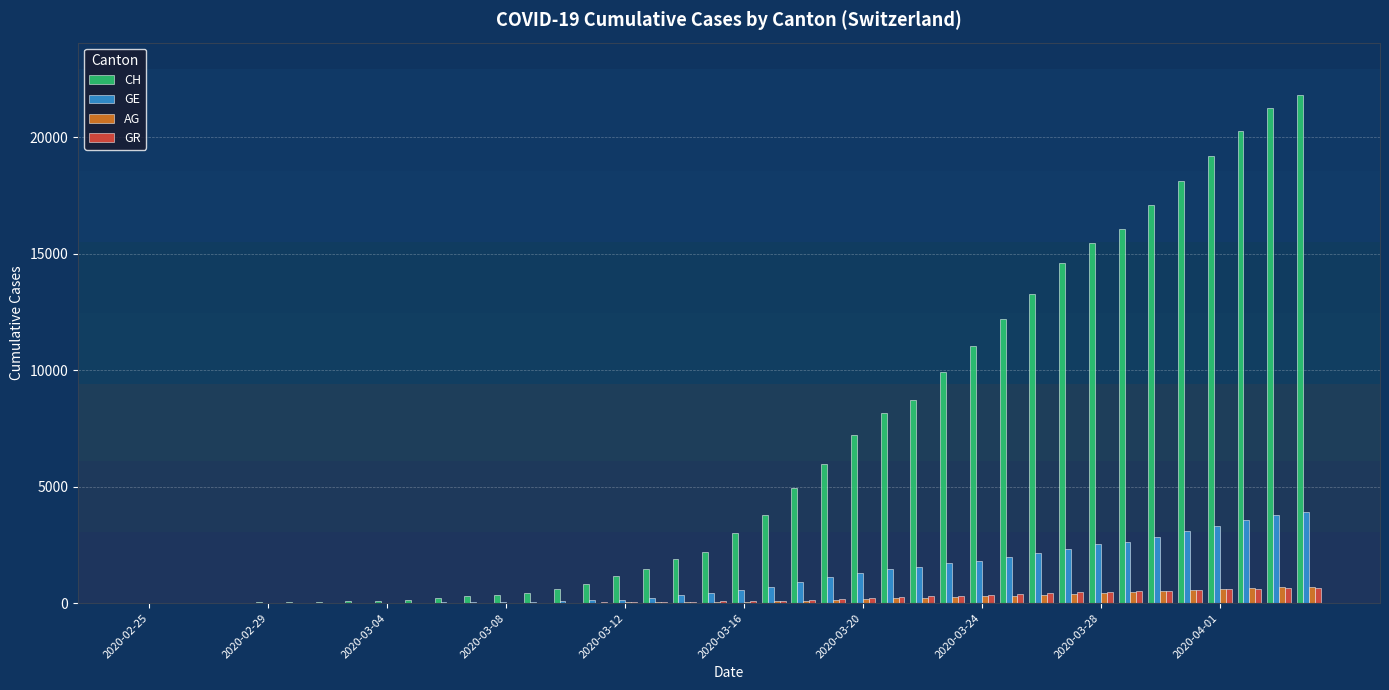

Which series has the largest total across all categories?

CH